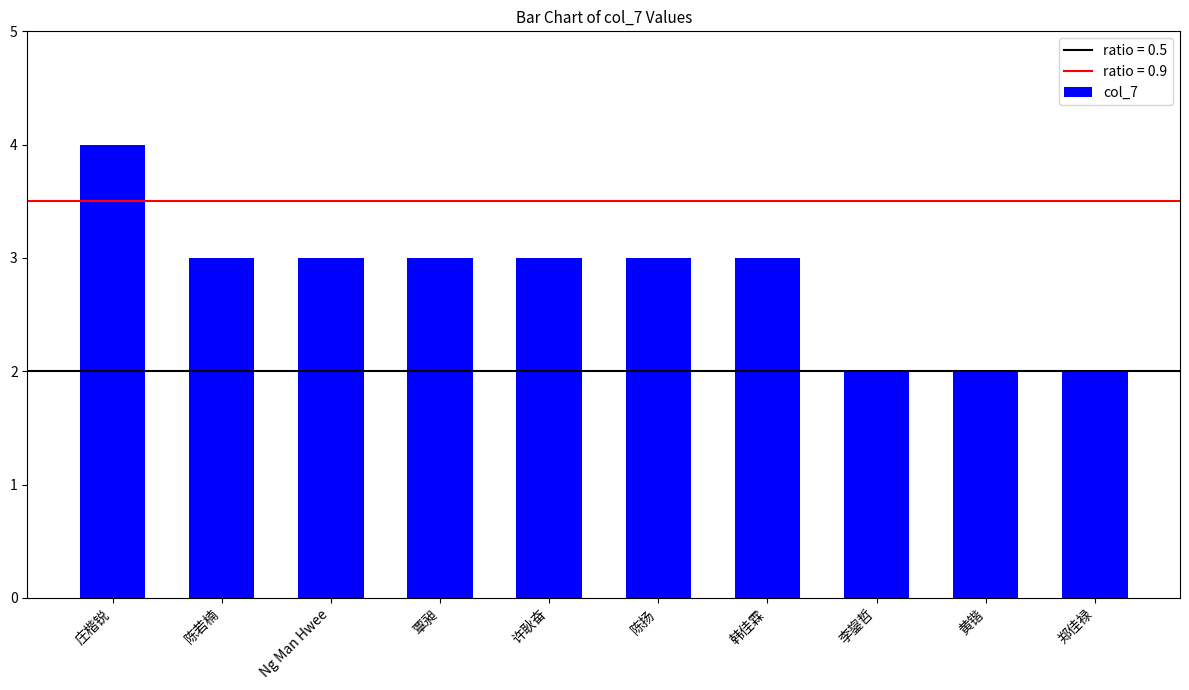

What is the sum of the values at 陈若楠 and 李鋆哲?

5